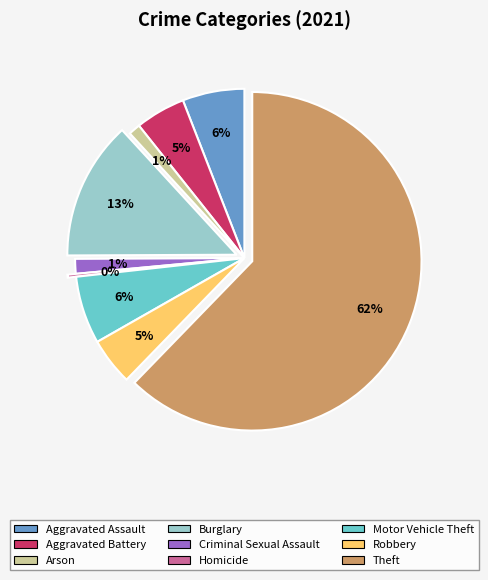

Is it true that Theft is 62% of the pie?

True